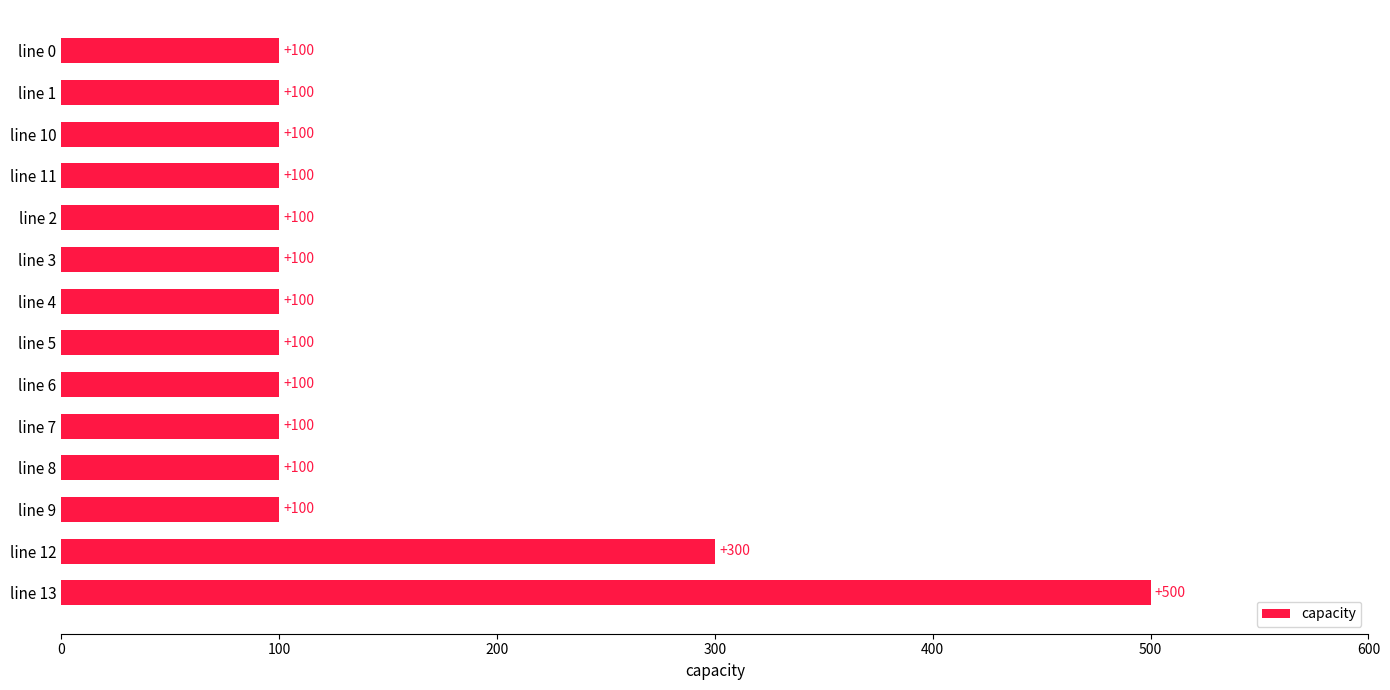

Which has a higher value, line 10 or line 12?

line 12